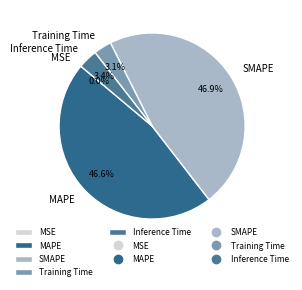

Is MAPE the majority of the pie?

No